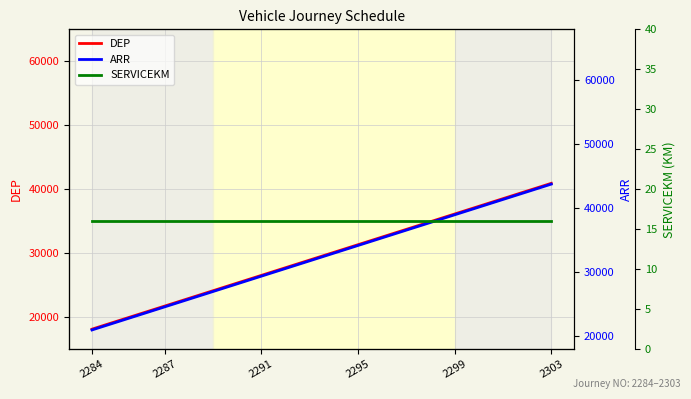

At which label does SERVICEKM reach its peak?

2284